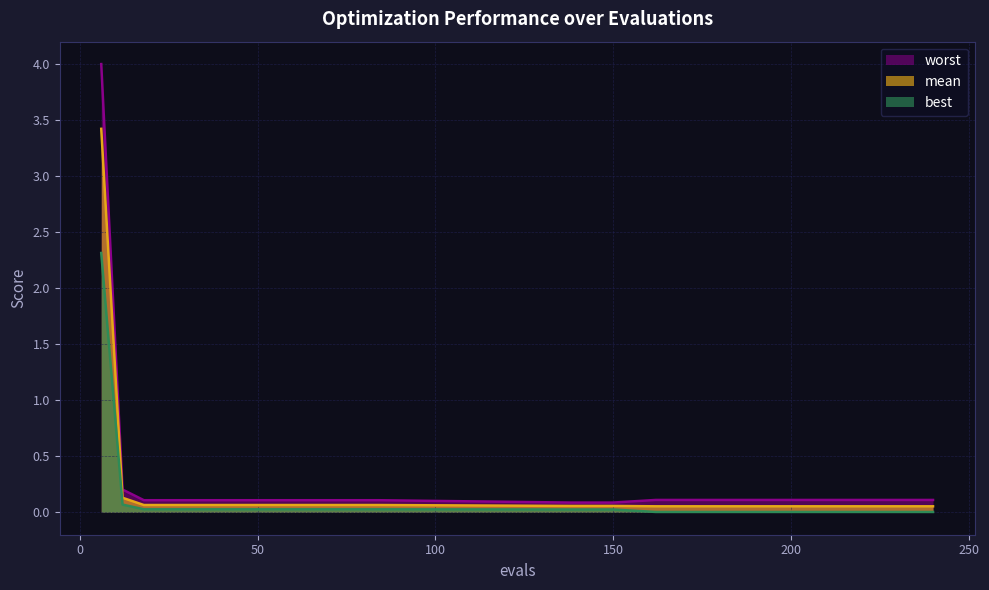

Reading right to left, list all the values displayed in this chart.

mean: 240=0.1	222=0.1	192=0.1	162=0.1	150=0.1	138=0.1	84=0.1	78=0.1	72=0.1	66=0.1	60=0.1	54=0.1	48=0.1	42=0.1	36=0.1	30=0.1	24=0.1	18=0.1	12=0.1	6=3.4
best: 240=0.0	222=0.0	192=0.0	162=0.0	150=0.0	138=0.0	84=0.0	78=0.0	72=0.0	66=0.0	60=0.0	54=0.0	48=0.0	42=0.0	36=0.0	30=0.0	24=0.0	18=0.0	12=0.1	6=2.3
worst: 240=0.1	222=0.1	192=0.1	162=0.1	150=0.1	138=0.1	84=0.1	78=0.1	72=0.1	66=0.1	60=0.1	54=0.1	48=0.1	42=0.1	36=0.1	30=0.1	24=0.1	18=0.1	12=0.2	6=4.0